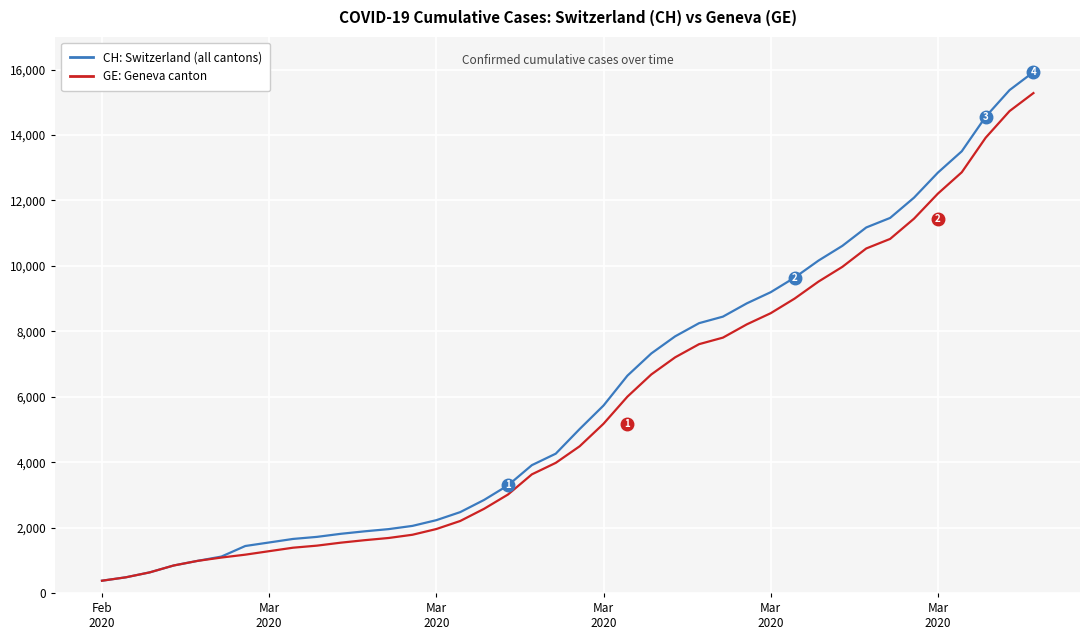

Which series has the largest range (max minus min)?

CH: Switzerland (all cantons)